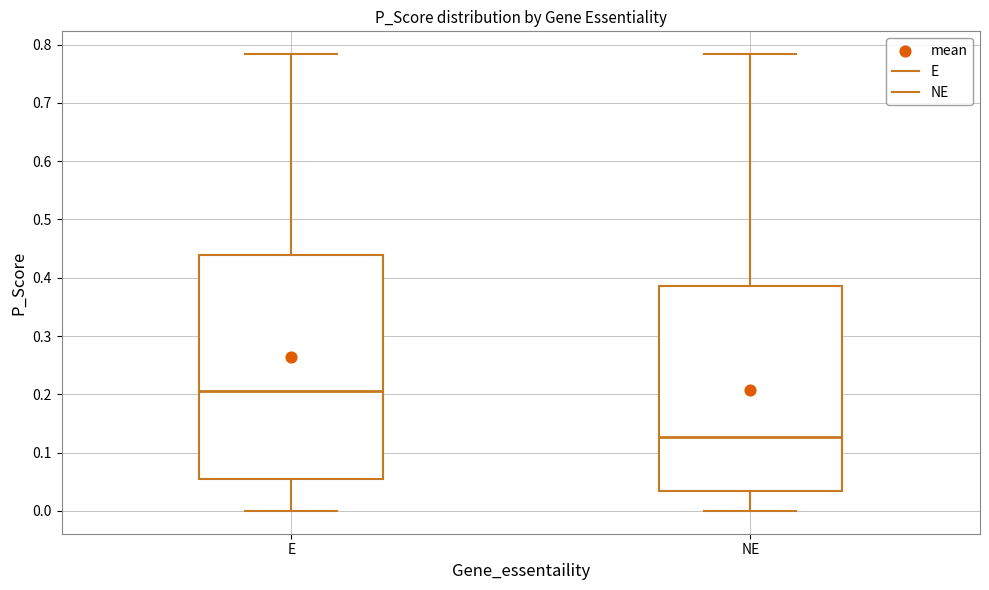

Reading left to right, transcribe this box plot: for each box, give where its median line is, the range the box spans, and where its two whiskers end, as read against the y-axis. The values are not printed on the chart, so give them approximately, as read against the axis.

E: median 0.21, box 0.05 to 0.44, whiskers 0.00 to 0.78
NE: median 0.13, box 0.03 to 0.39, whiskers 0.00 to 0.78